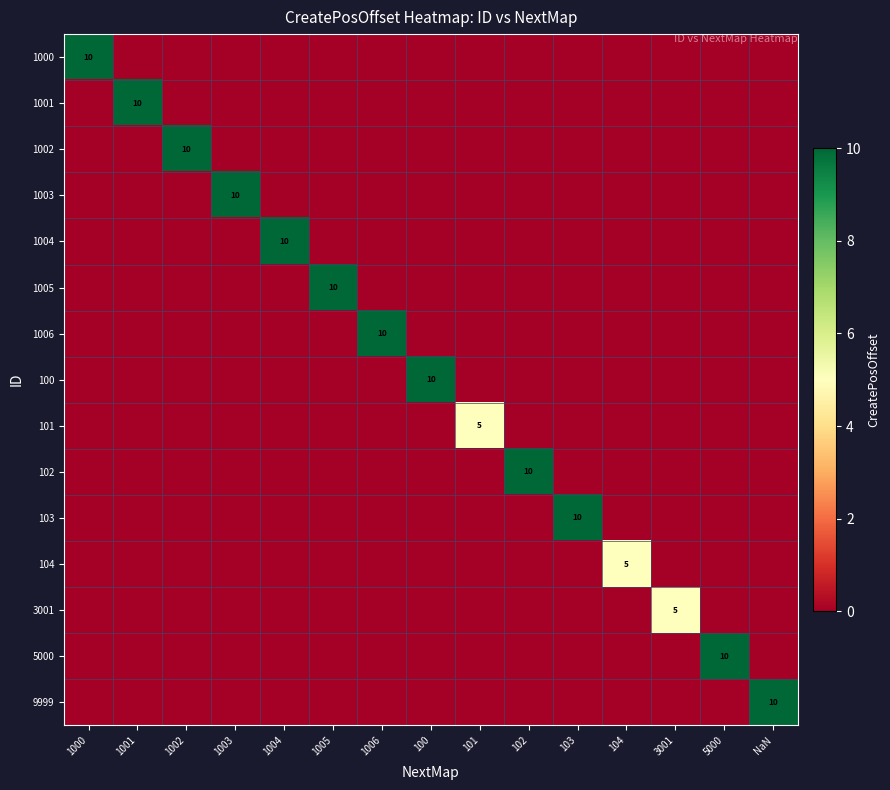

List the series in order of their peak value, highest first.

1000, 1001, 1002, 1003, 1004, 1005, 1006, 100, 102, 103, 5000, 9999, 101, 104, 3001